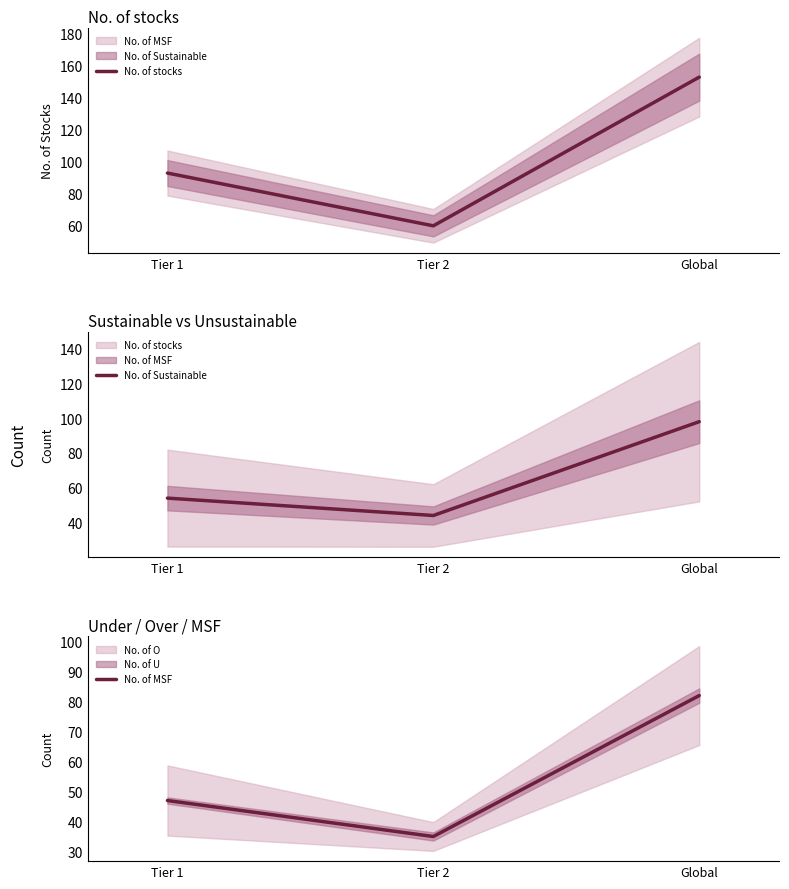

Rank the series by their maximum value, from lowest to highest.

No. of MSF, No. of Sustainable, No. of stocks